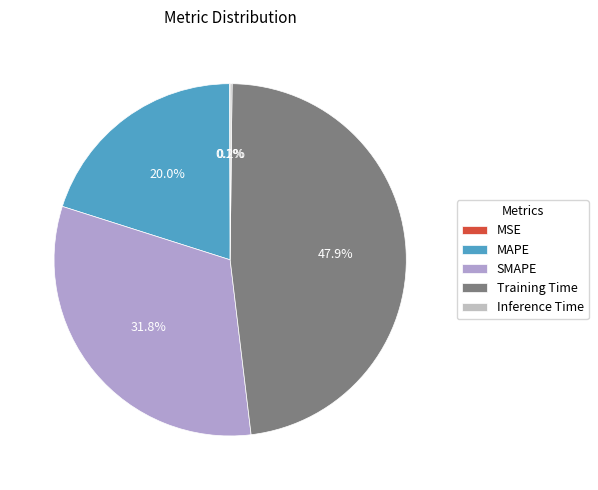

Which slice is the largest?

Training Time